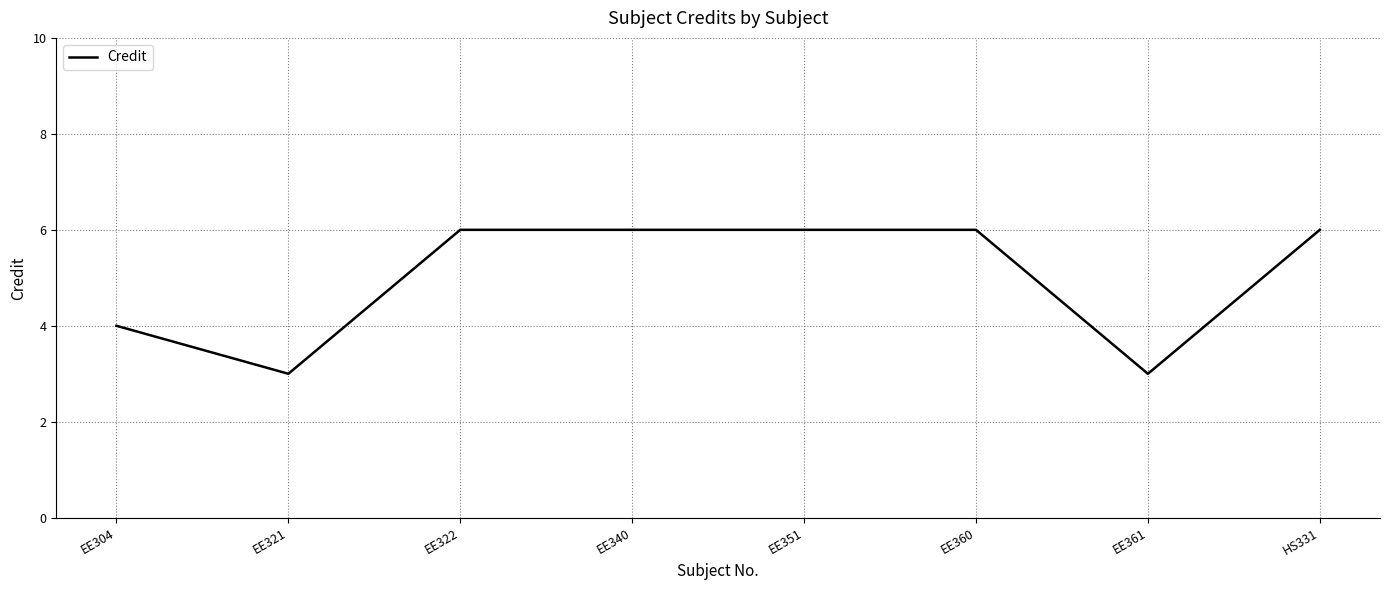

What is the difference between the maximum and minimum values?

3